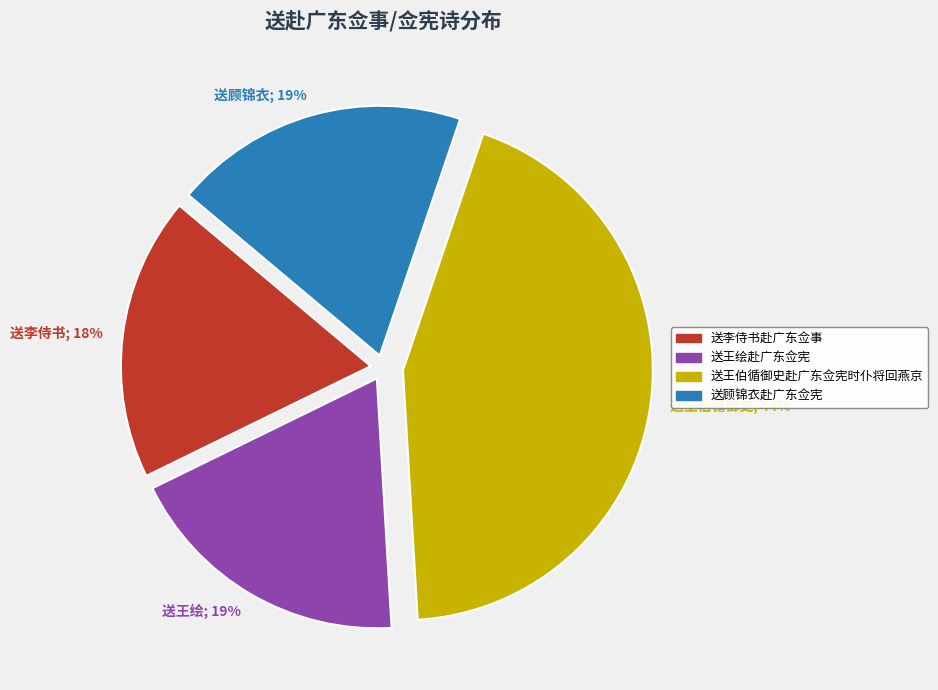

Count the number of slices in the pie.

4